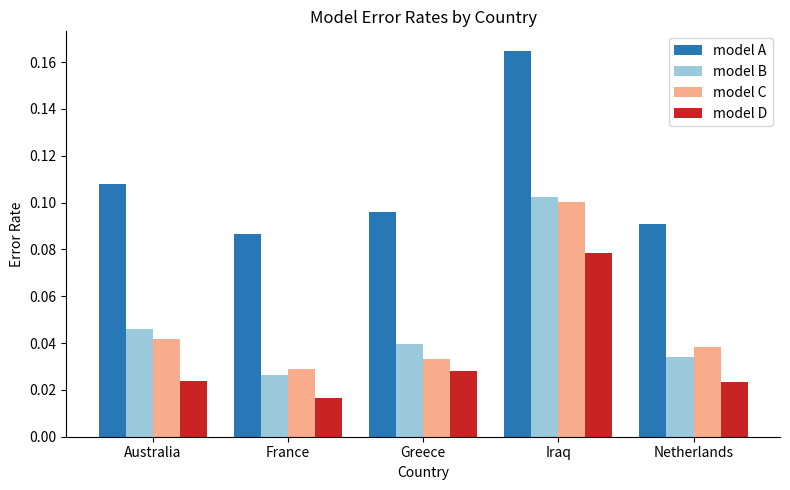

At which label is model C closest to 0?

France